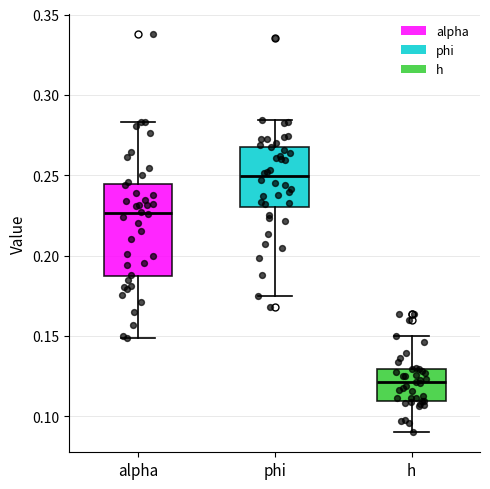

Reading left to right, read every box against the y-axis: the position of its median line, the range the box covers, and the ends of its whiskers. The values are not printed on the chart, so give them approximately, as read against the axis.

alpha: median 0.225, box 0.185 to 0.245, whiskers 0.150 to 0.285
phi: median 0.250, box 0.230 to 0.270, whiskers 0.175 to 0.285
h: median 0.120, box 0.110 to 0.130, whiskers 0.090 to 0.150